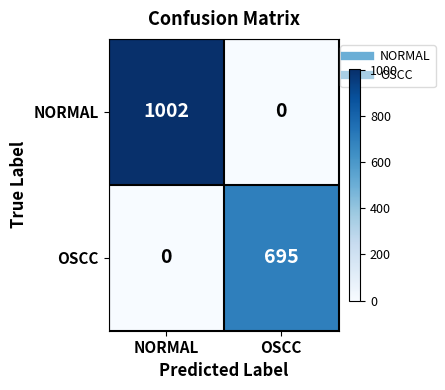

What is the sum of all OSCC values?

695